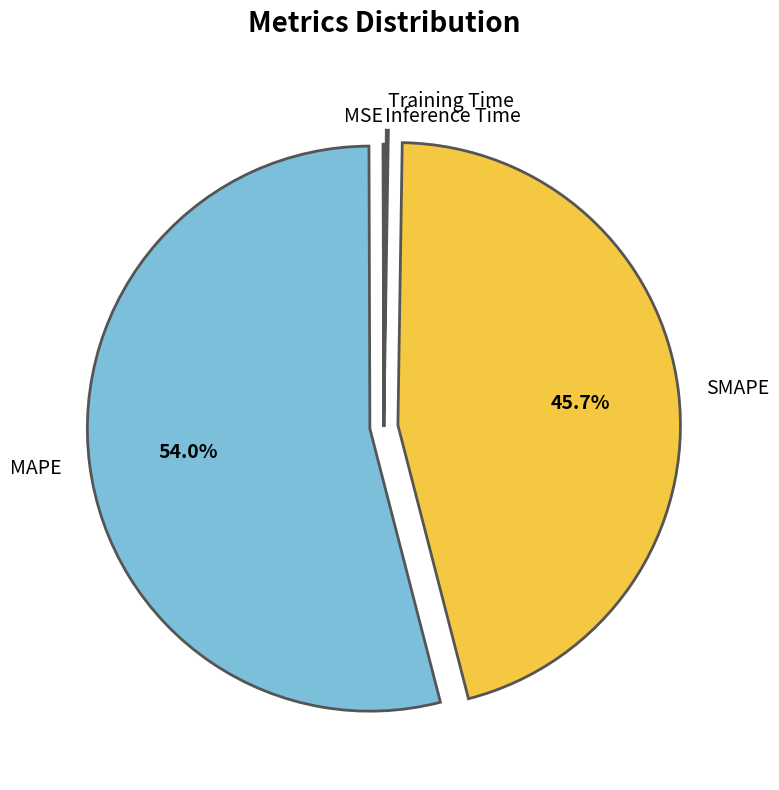

What portion of the pie excludes SMAPE?

54.3%